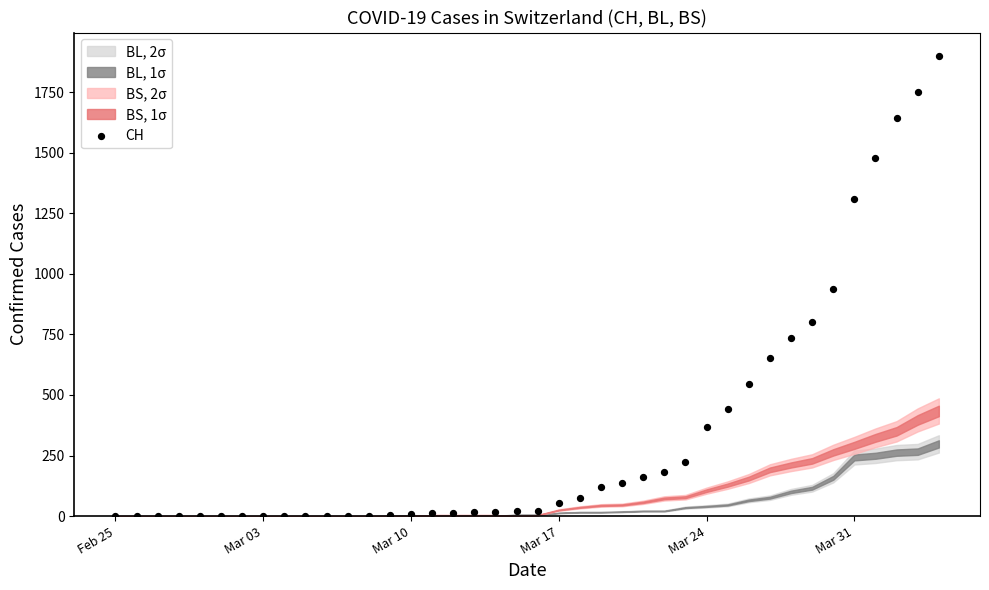

What is the range of X values (max minus min)?

39